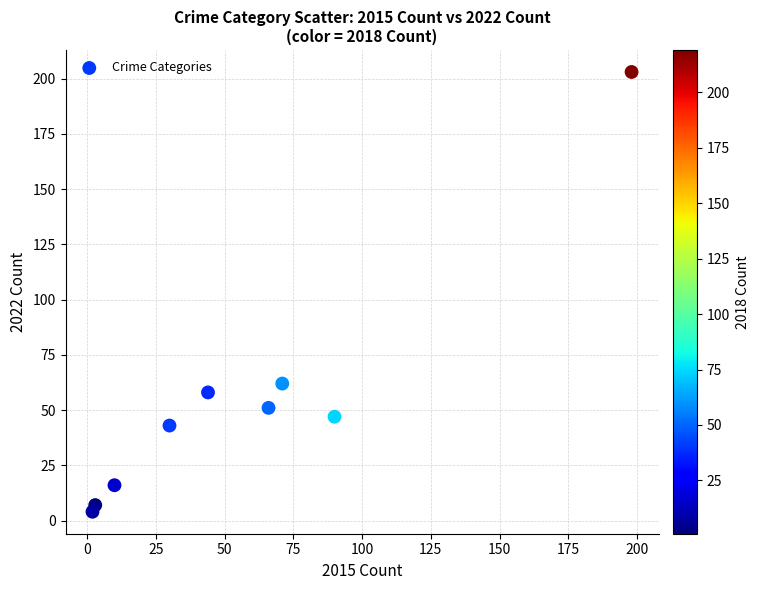

What Y value in the scatter plot is closest to 103?

62